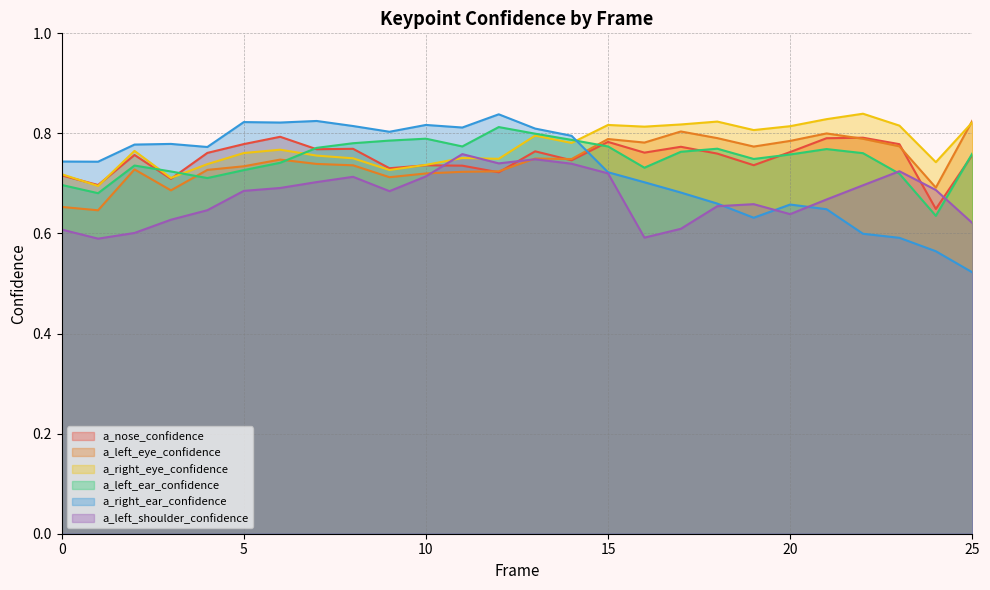

What is the difference between the second highest and minimum values in the a_left_ear_confidence series?

0.2